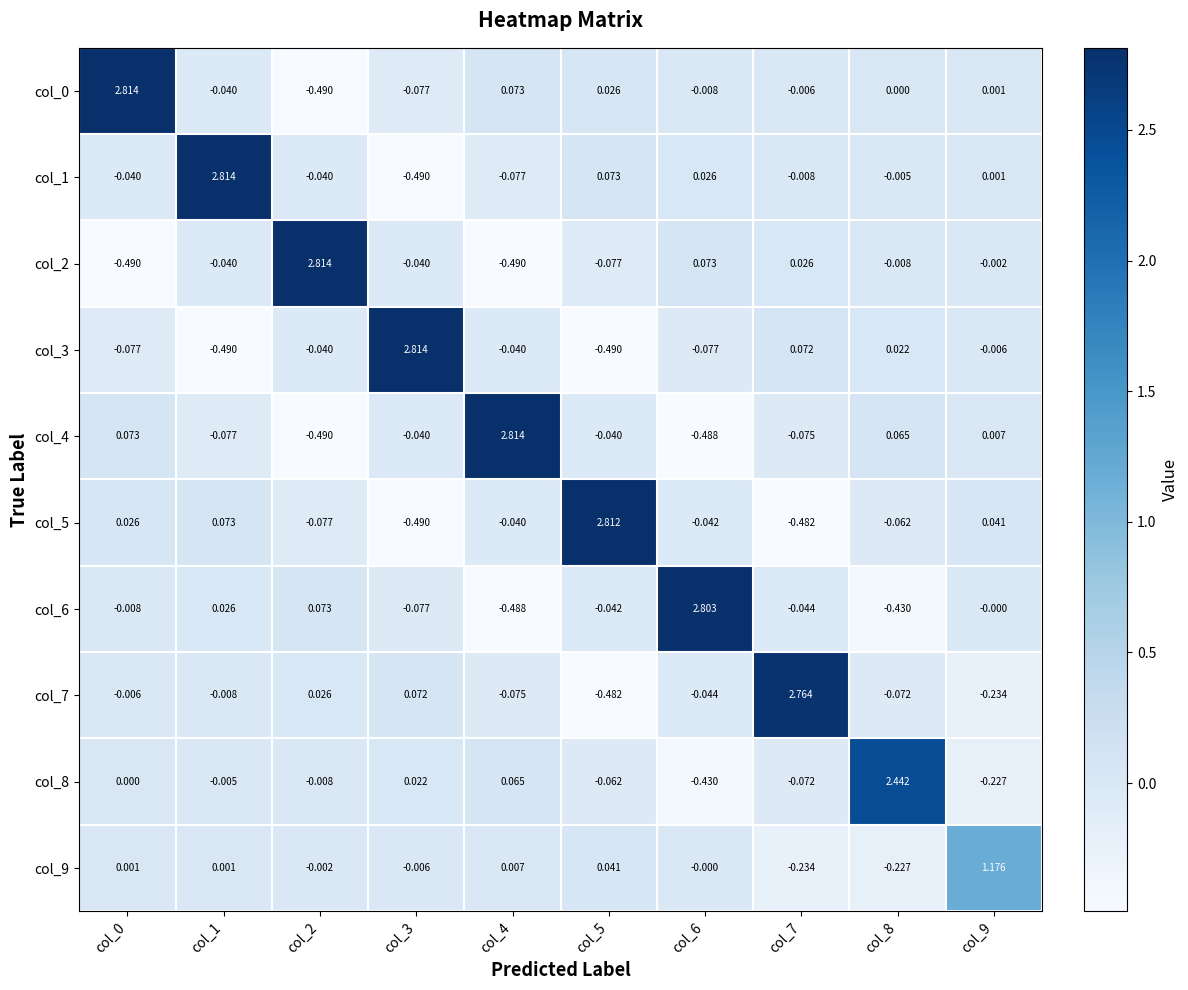

Count the number of categories in the chart.

10